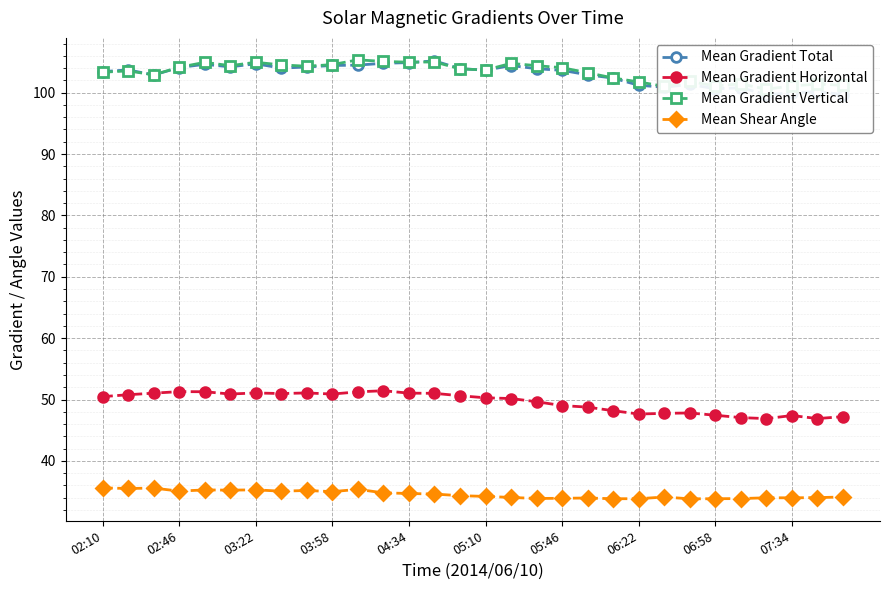

True or false: Mean Gradient Total and Mean Shear Angle cross at least once.

False